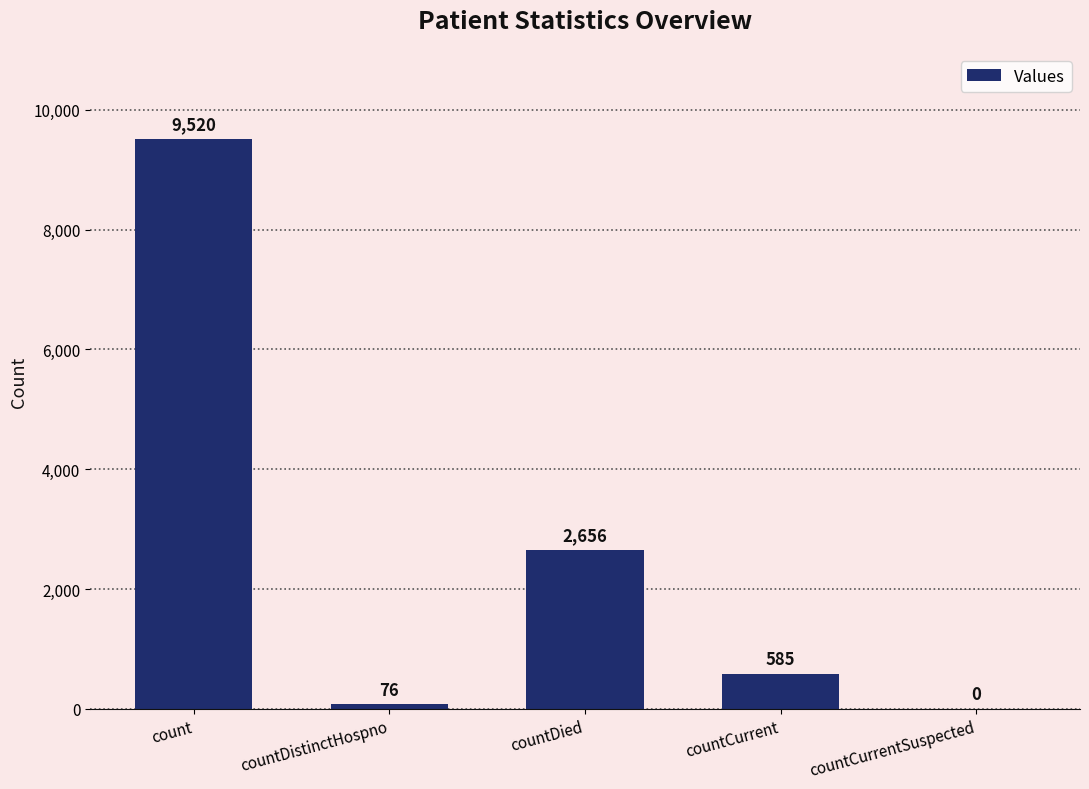

Reading left to right, what are all the values shown in this chart?

count=9520	countDistinctHospno=76	countDied=2656	countCurrent=585	countCurrentSuspected=0